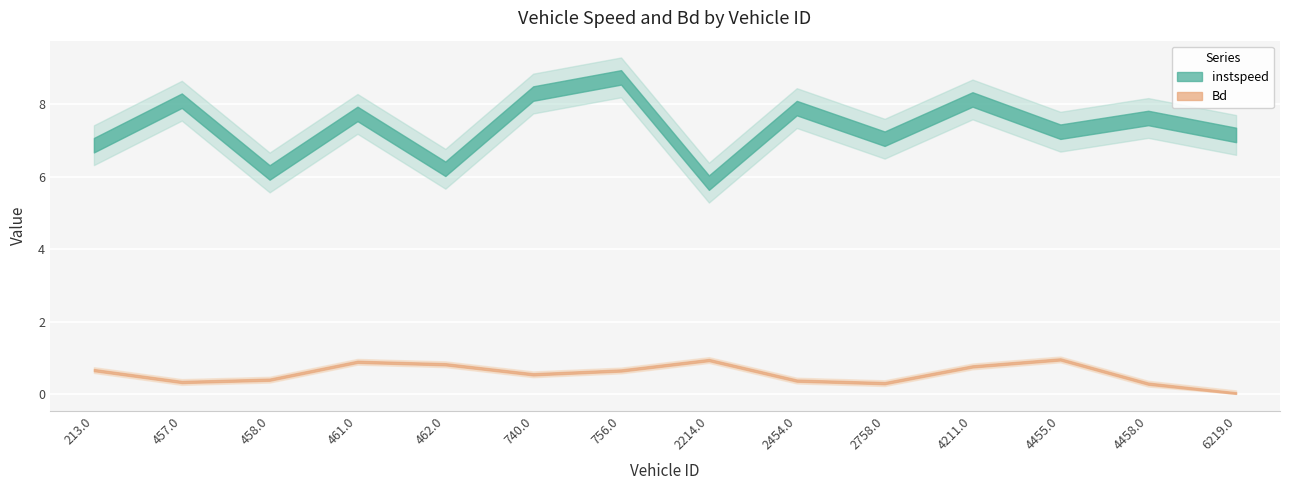

Which series changed the most between 2758.0 and 4455.0?

Bd